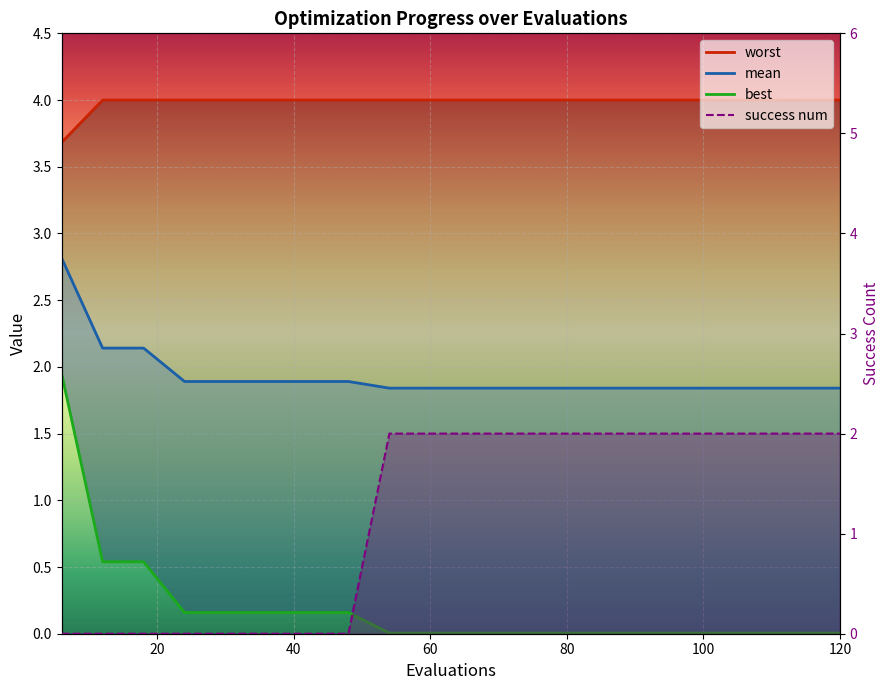

Which series ends up on top after the final intersection of success num and best?

success num